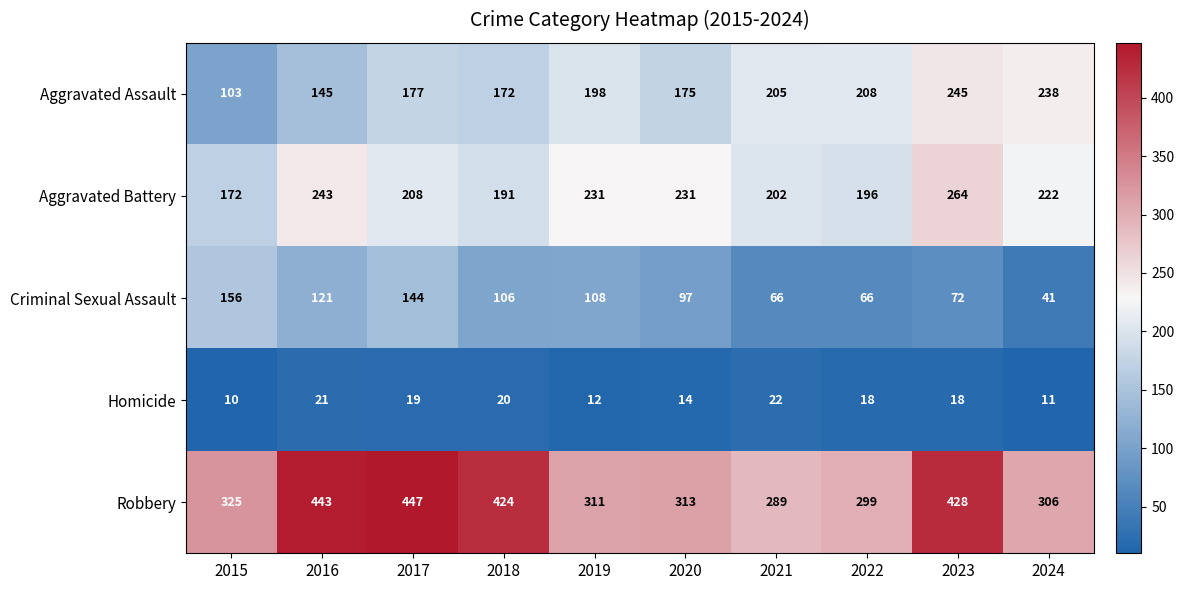

True or false: Criminal Sexual Assault has a value of 144 at 2018.

False